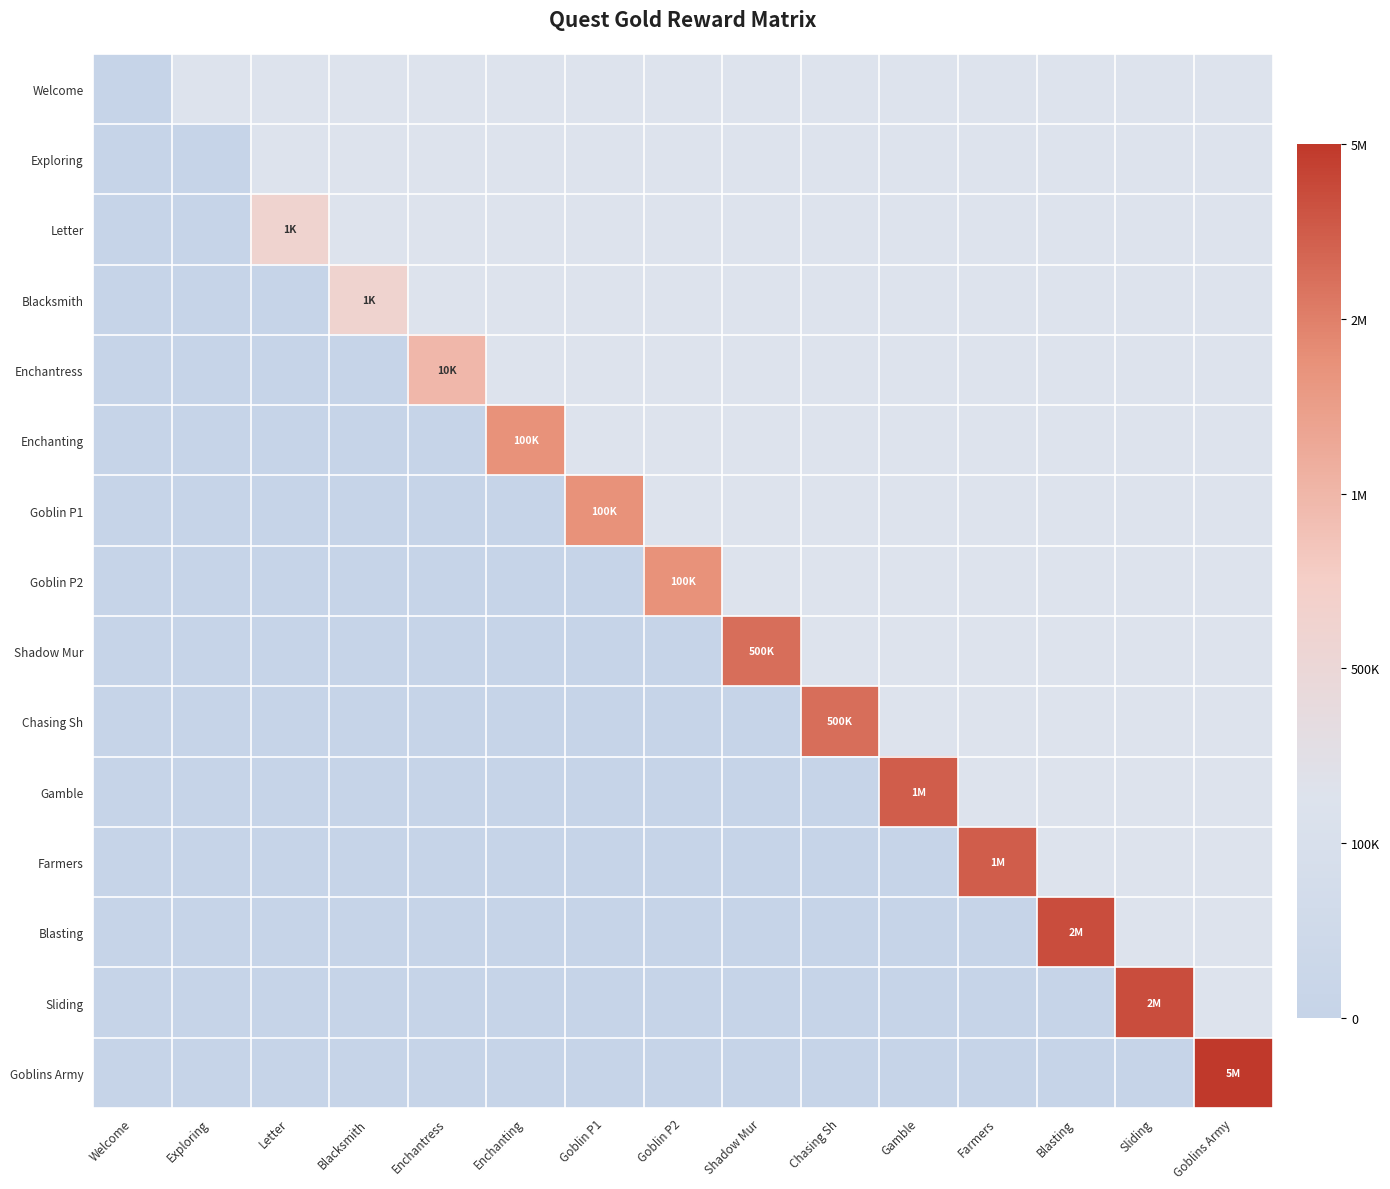

How many categories are shown in the chart?

15